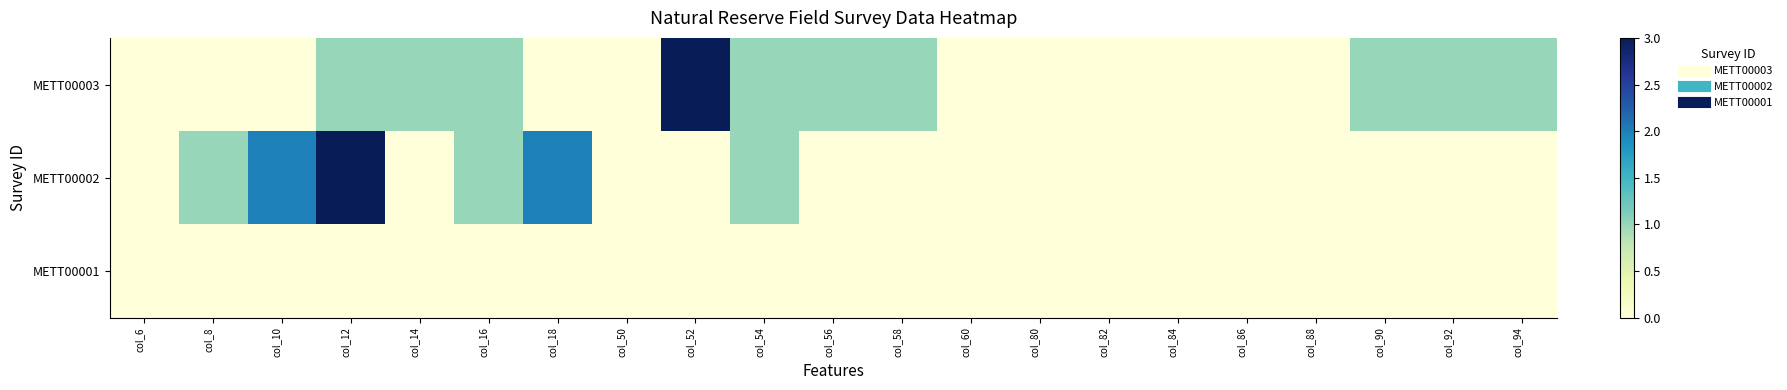

At which category does the chart reach its minimum across all series?

col_6